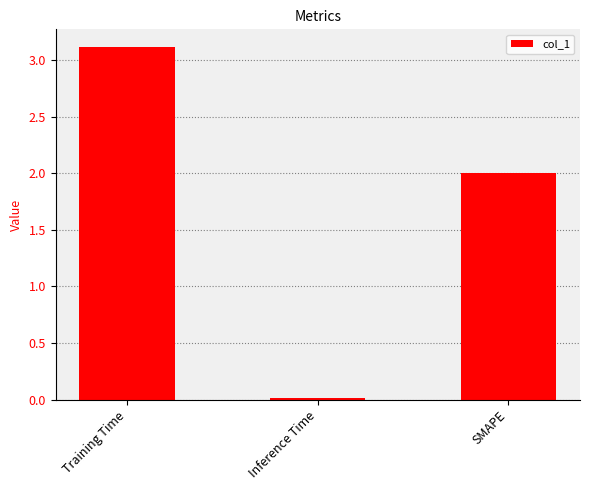

What is the value of the 3rd bar from the left?

2.0